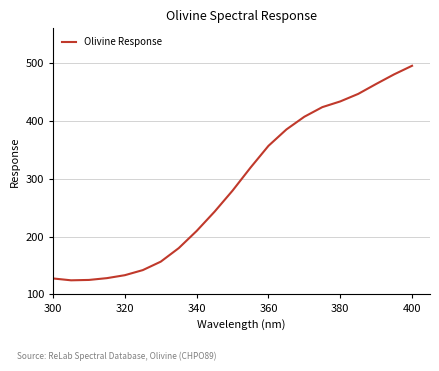

What is the difference between the maximum and minimum values?

370.8